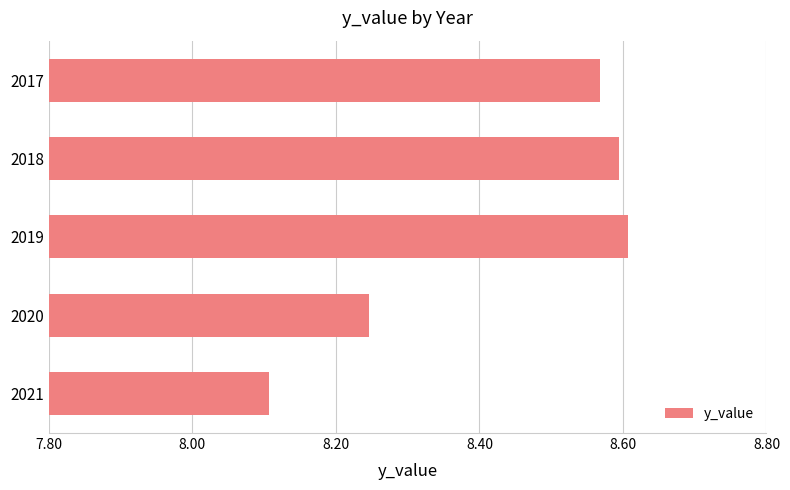

What is the difference between the values at 2019 and 2020?

0.4